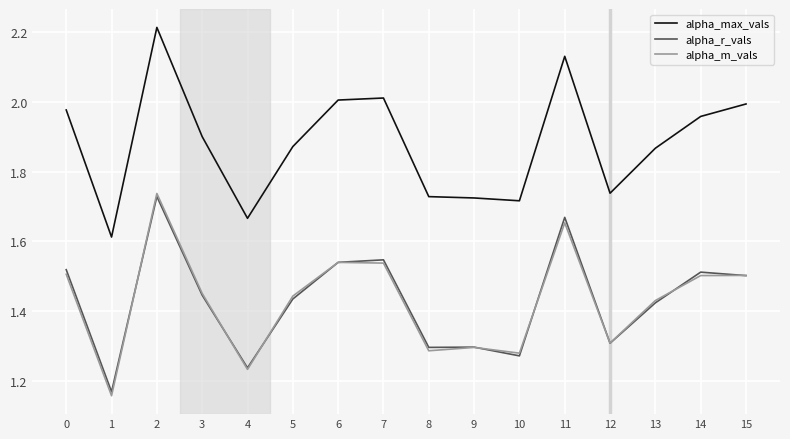

What is the sum of the alpha_max_vals values at 12 and 5?

3.6